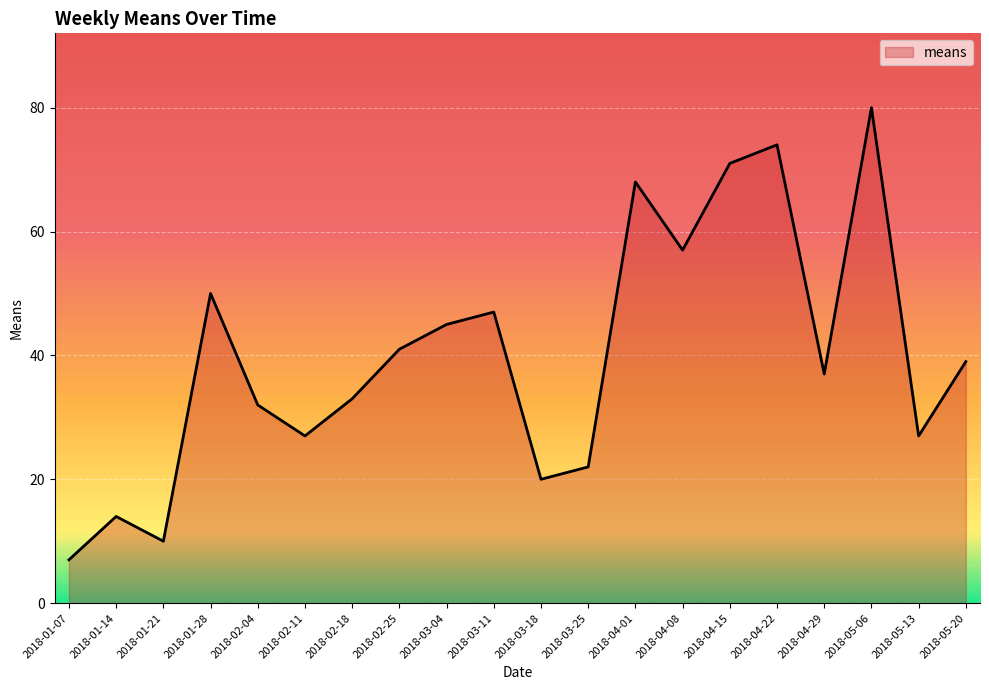

Reading right to left, extract all data points from this chart.

39	27	80	37	74	71	57	68	22	20	47	45	41	33	27	32	50	10	14	7